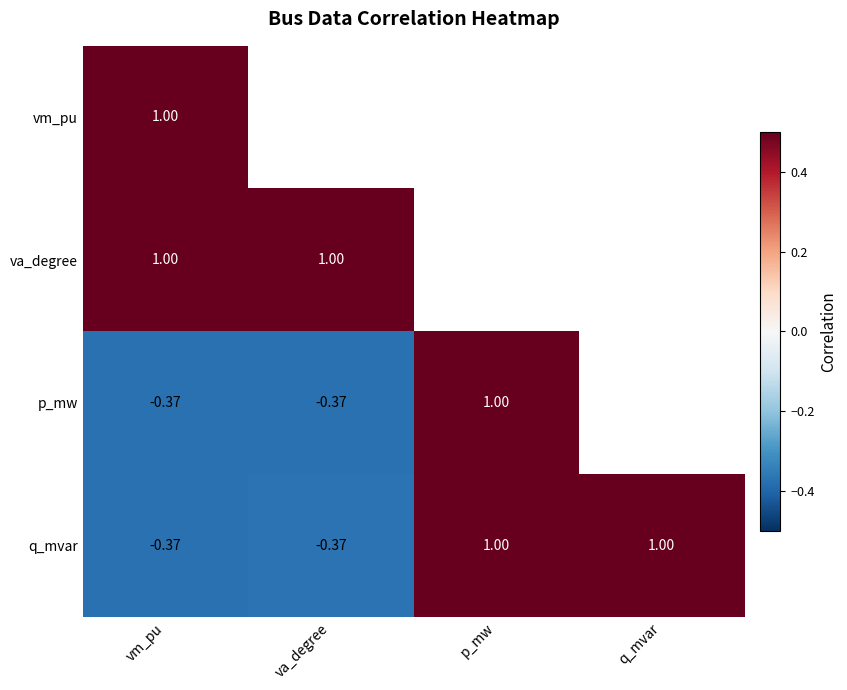

Is the value of q_mvar at q_mvar greater than the value of p_mw at va_degree?

Yes